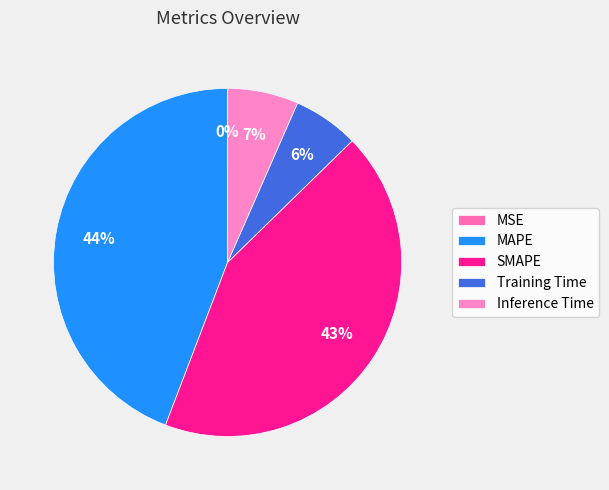

What portion of the pie excludes MSE?

100.0%